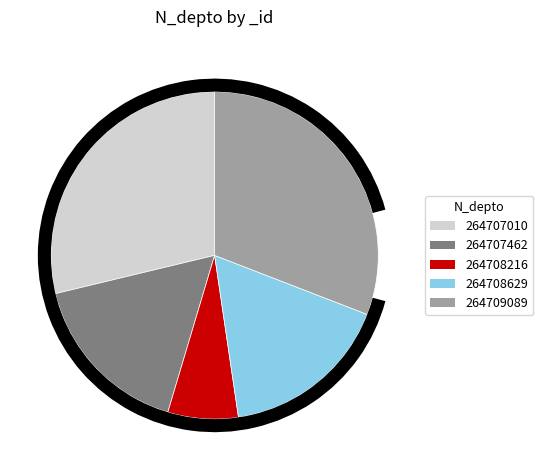

To the nearest percent, what is the difference between the 264708216 and 264707462 slice percentages?

10%